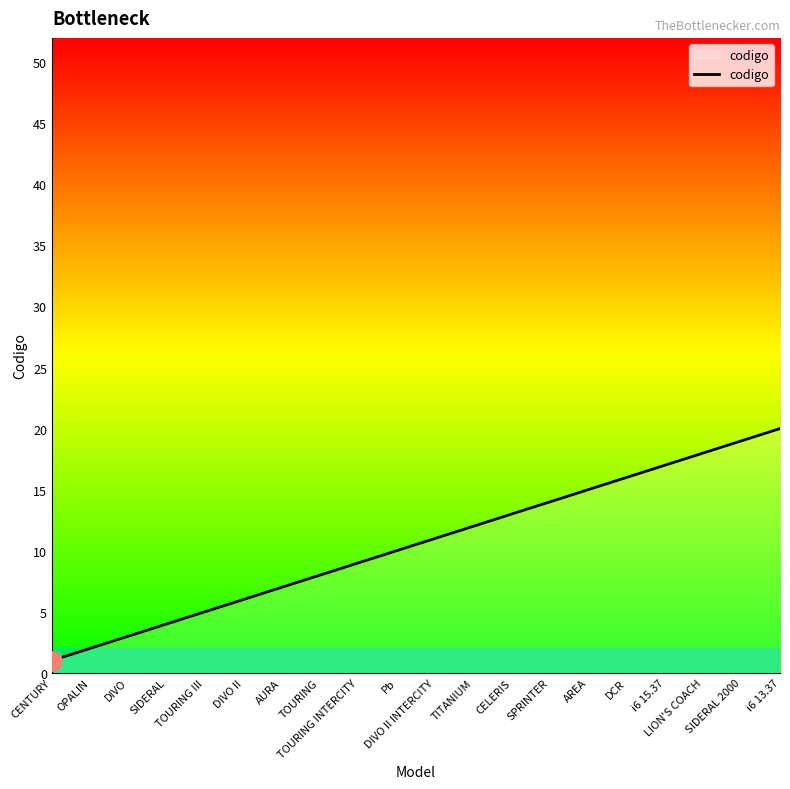

Is it true that the value at TOURING INTERCITY is 9?

True